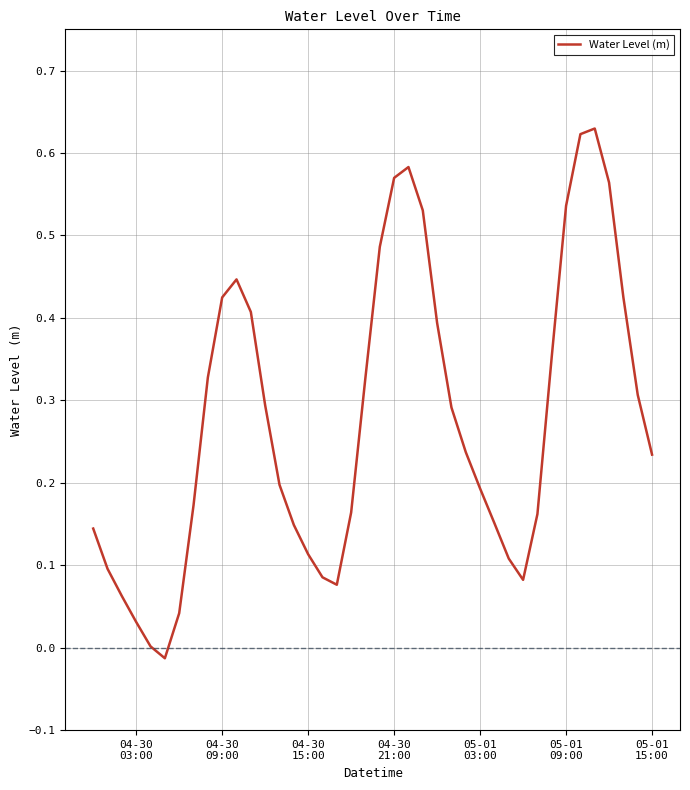

True or false: the data has more than 1 interior local peaks.

True